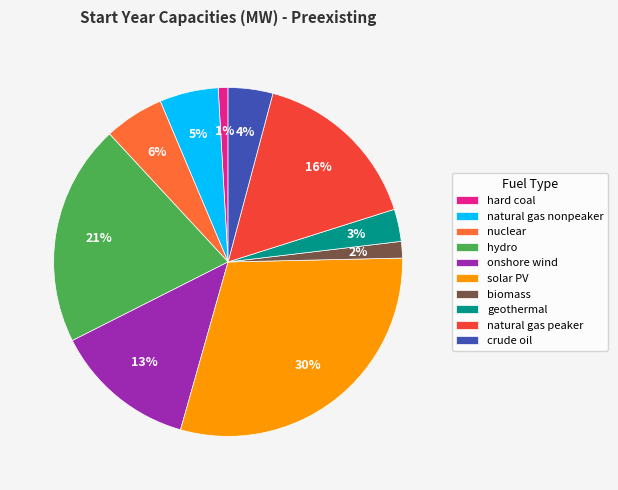

Is the sum of hydro and onshore wind greater than half?

No